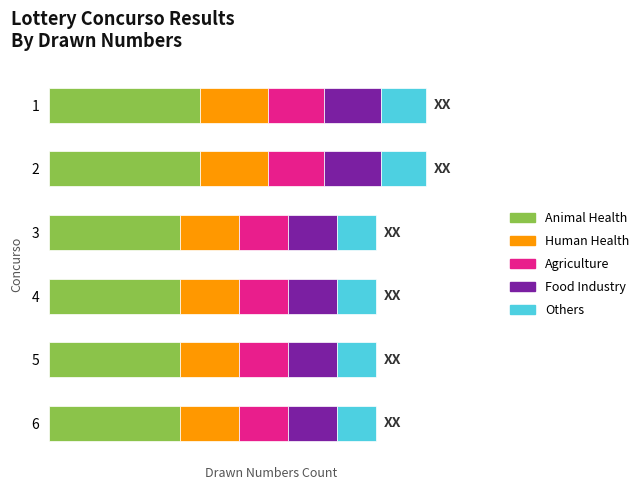

What are all the series names shown in the legend?

Animal Health, Human Health, Agriculture, Food Industry, Others